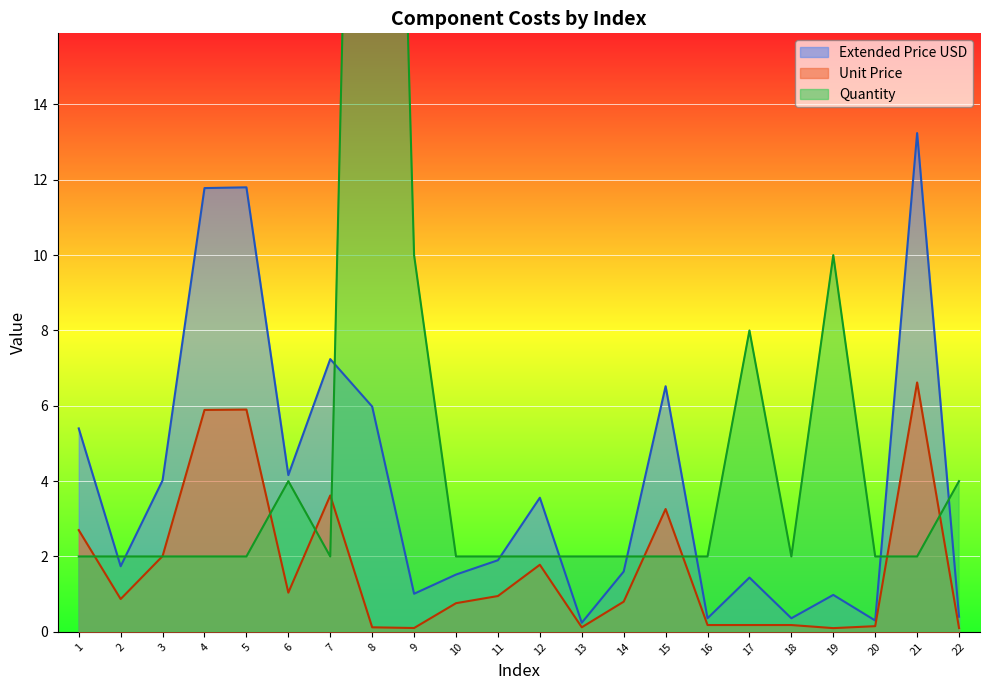

True or false: Extended Price USD and Unit Price cross at least once.

False